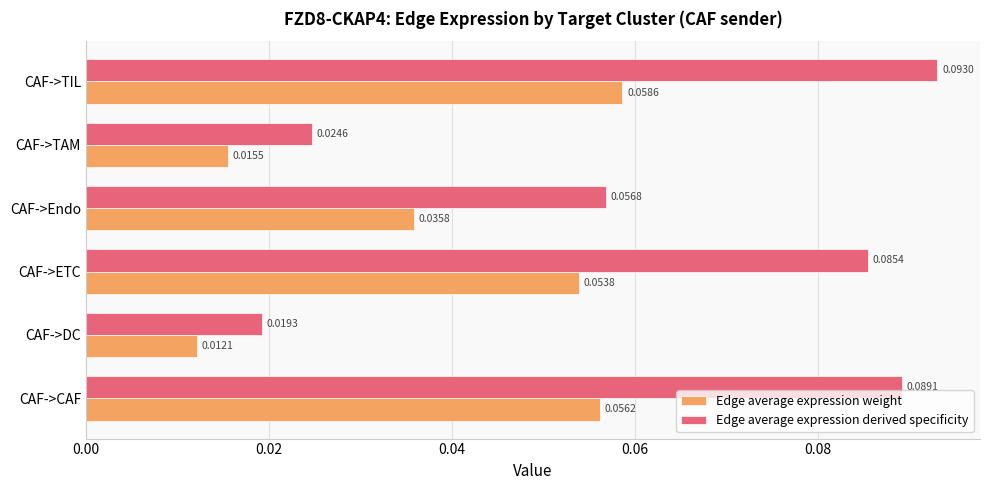

Is the value of Edge average expression weight at CAF->Endo greater than the value of Edge average expression derived specificity at CAF->CAF?

No